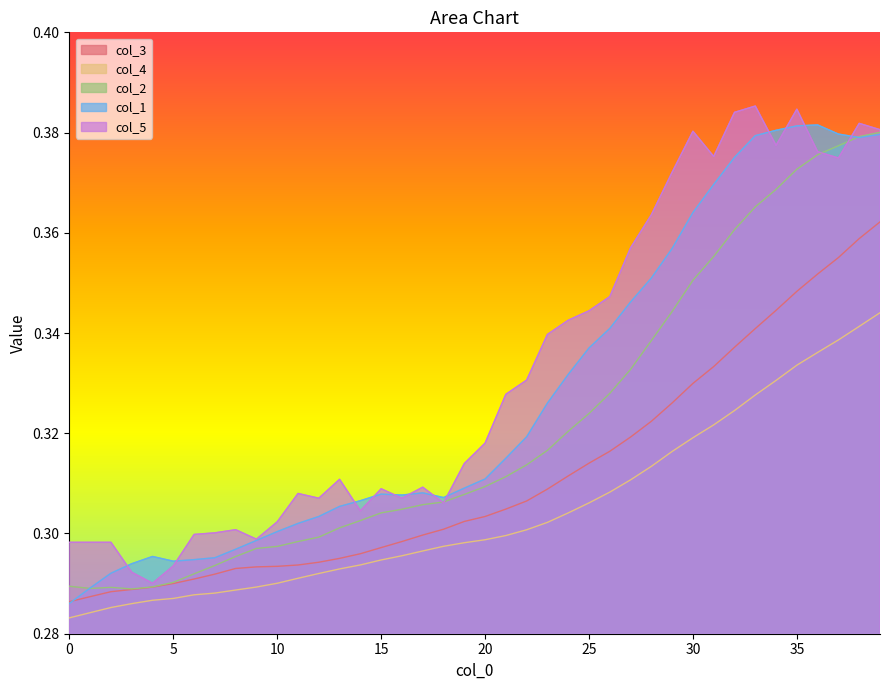

Which series has the largest total across all categories?

col_5